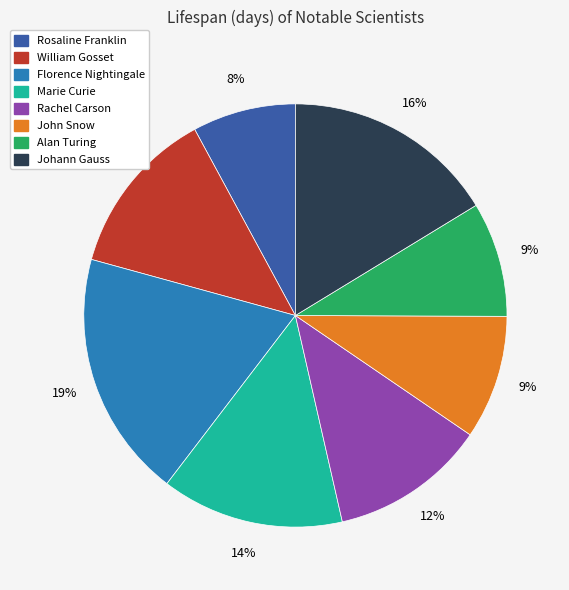

Does Johann Gauss represent more than half of the total?

No